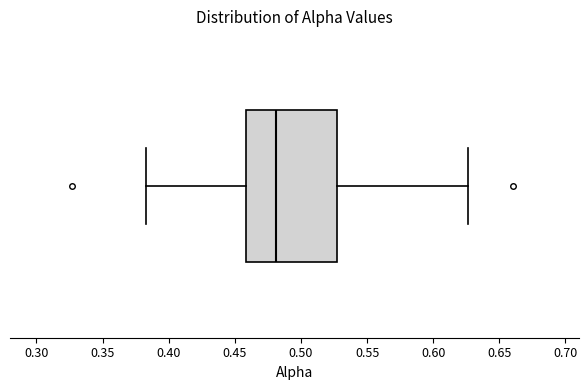

Where is the left edge of the box on the x-axis? The values are not printed on the chart, so give them approximately, as read against the axis.

0.460